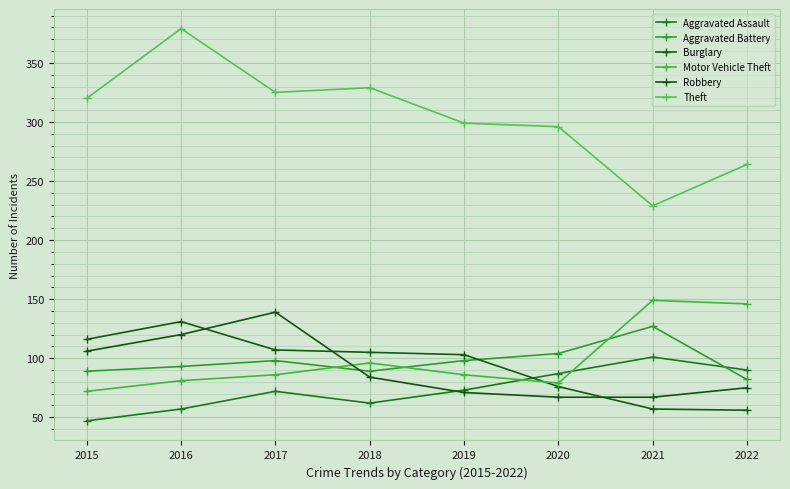

Is the value of Theft at 2016 greater than the value of Aggravated Assault at 2021?

Yes